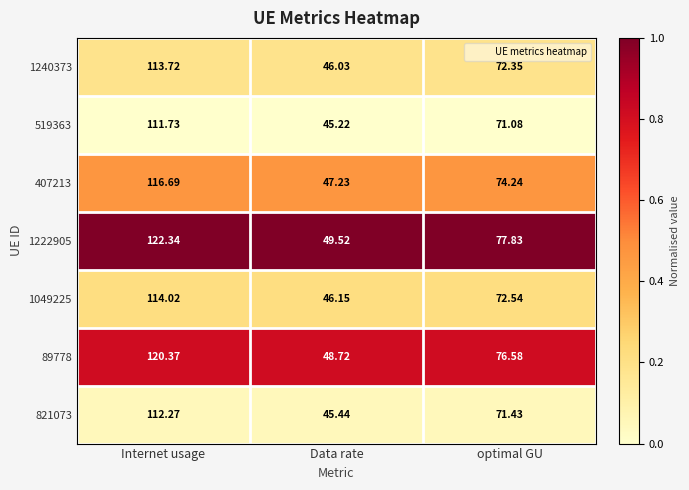

Which category has the highest value across all series?

Internet usage